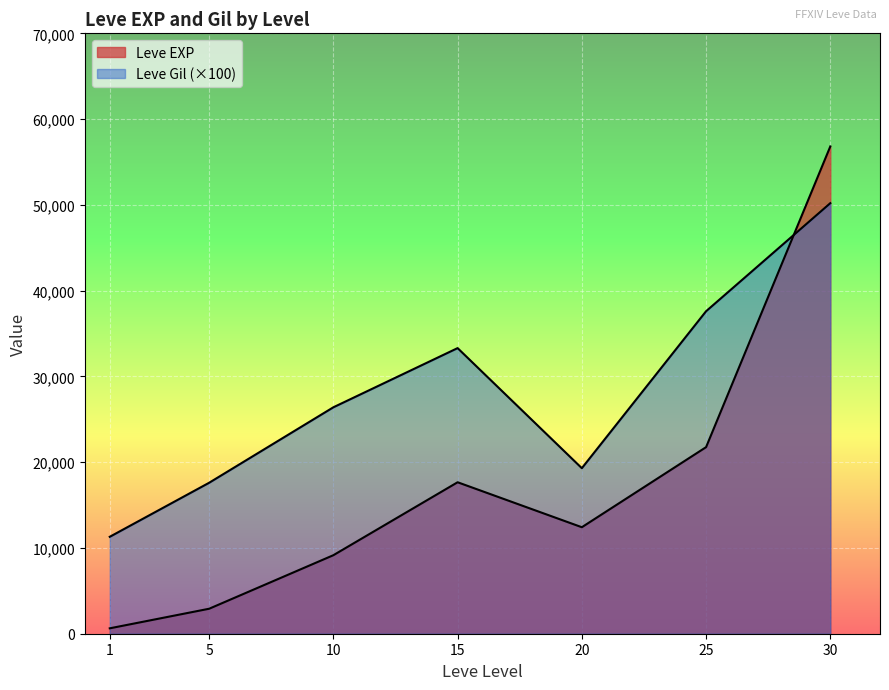

How many lines are shown in the chart?

2